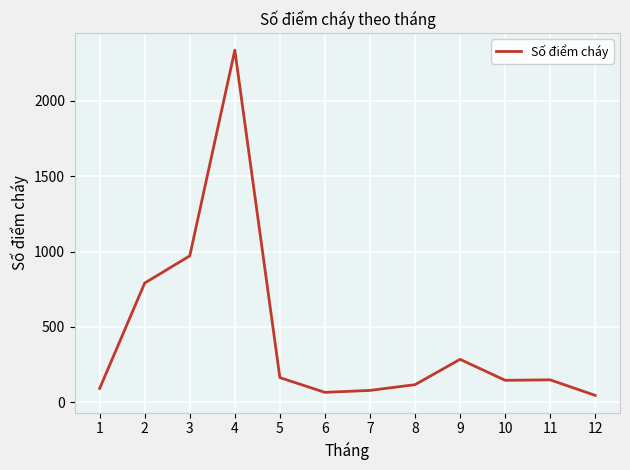

The chart shows a value of 42 at 11. True or false?

False